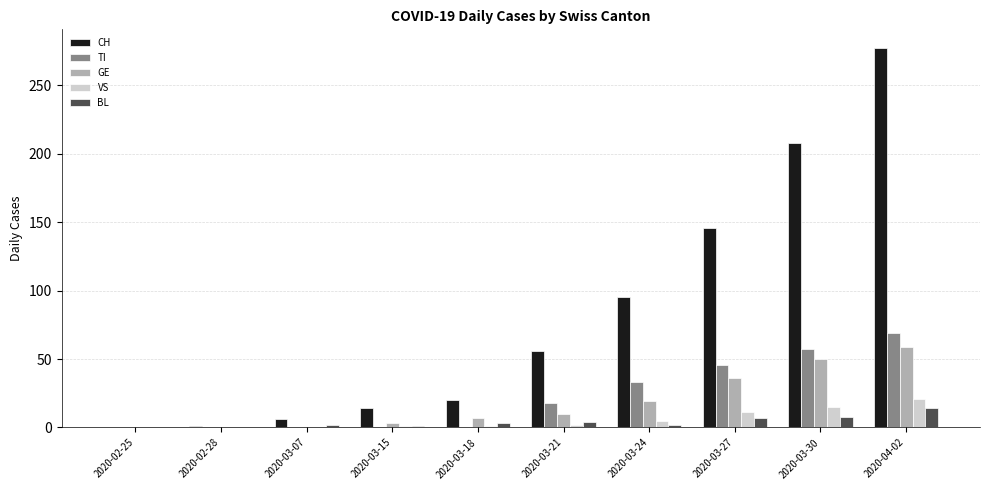

At which category is the sum across all series the highest?

2020-04-02